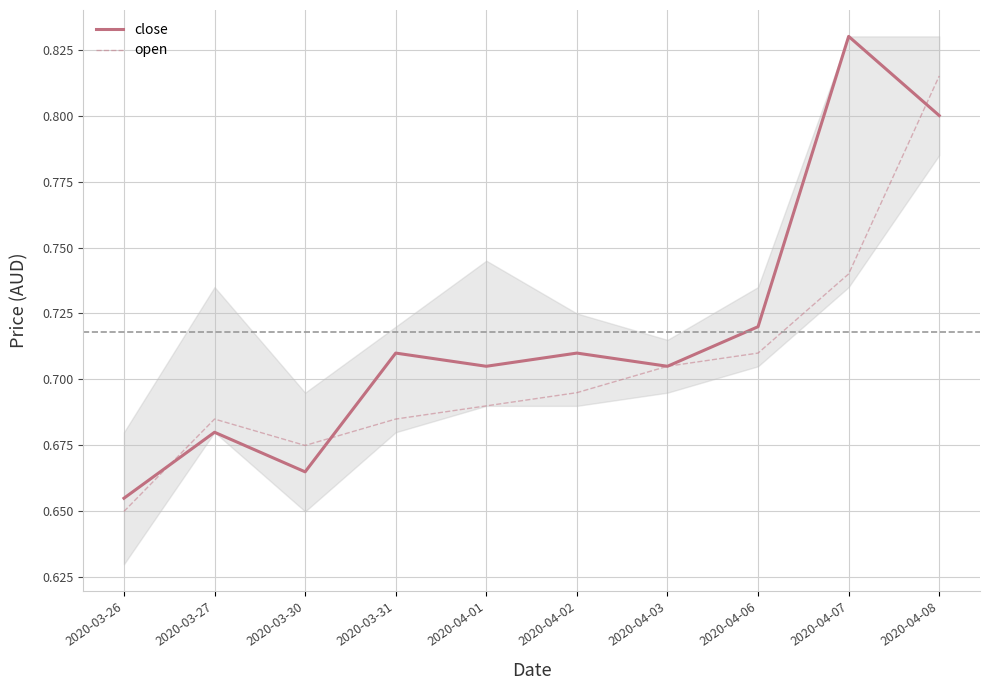

At which category does the chart reach its minimum across all series?

2020-03-26